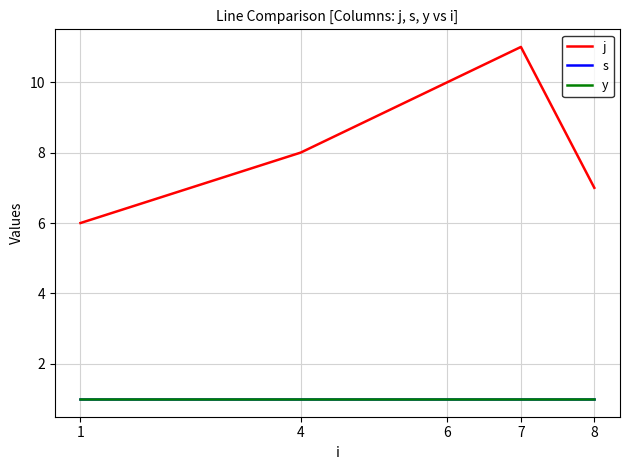

Which series has the largest total across all categories?

j